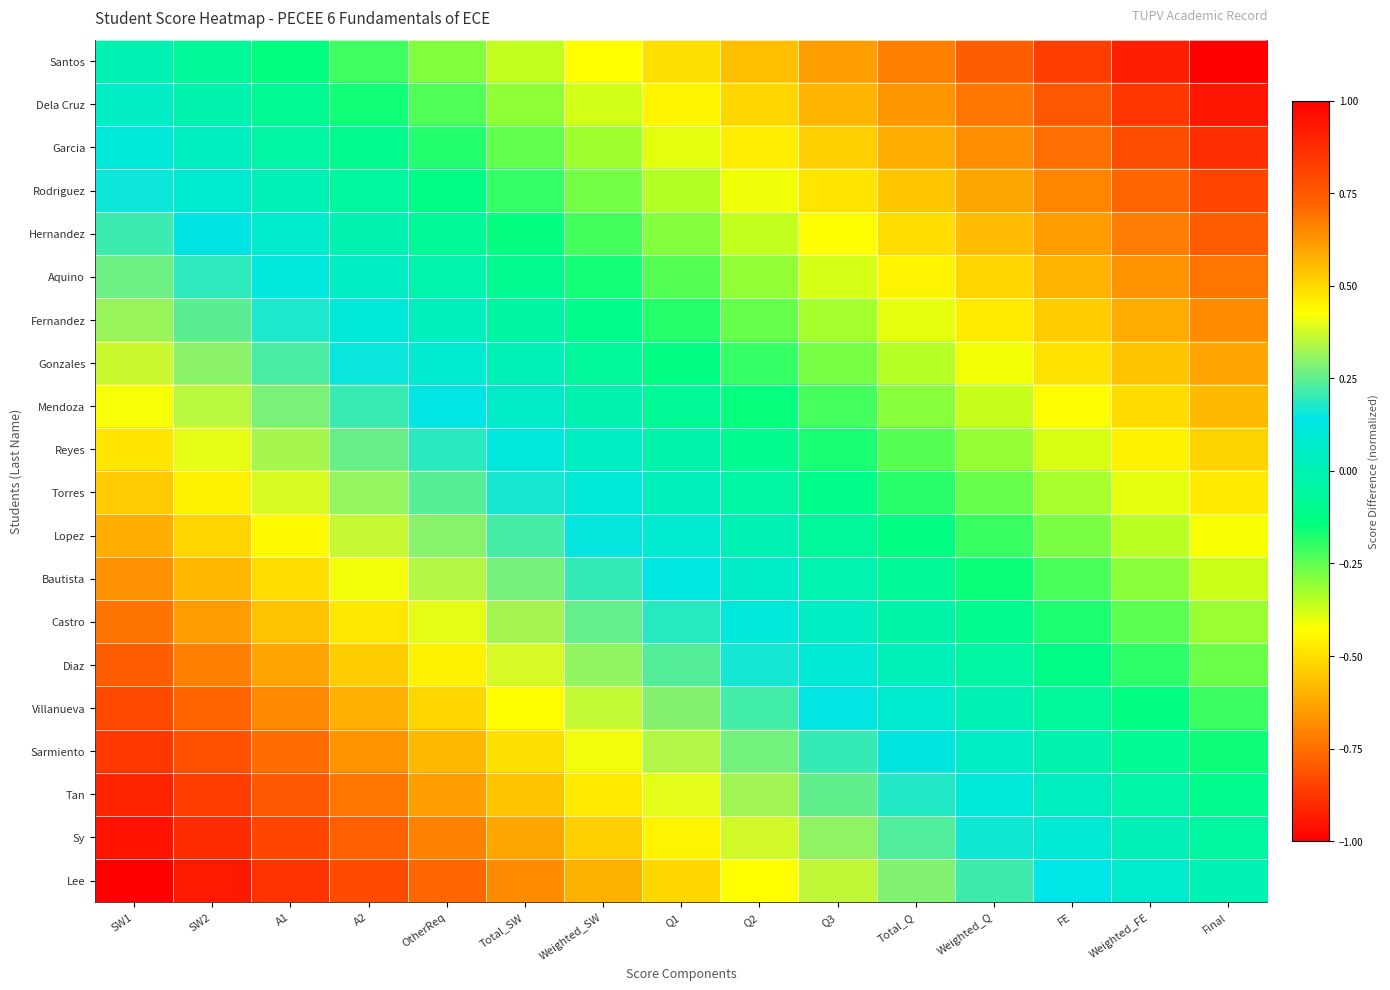

Count the number of data series in this chart.

20